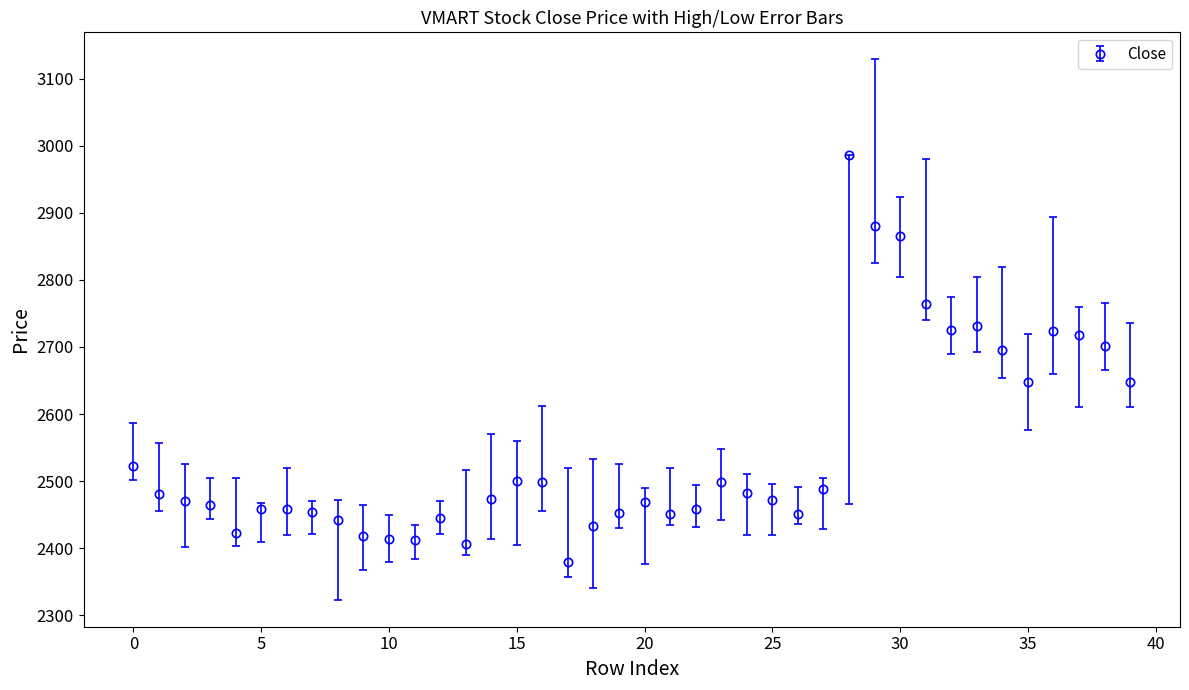

What is the average value?

2546.5